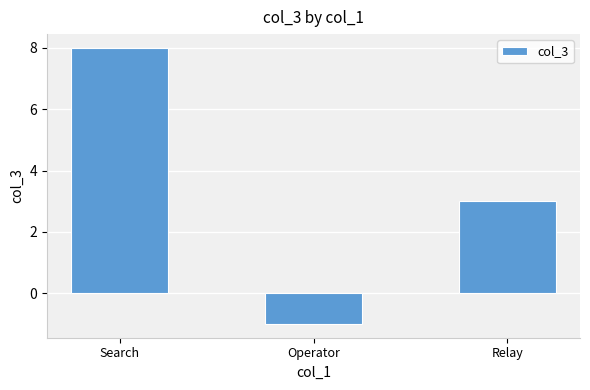

Is it true that the value at Operator is -1?

True